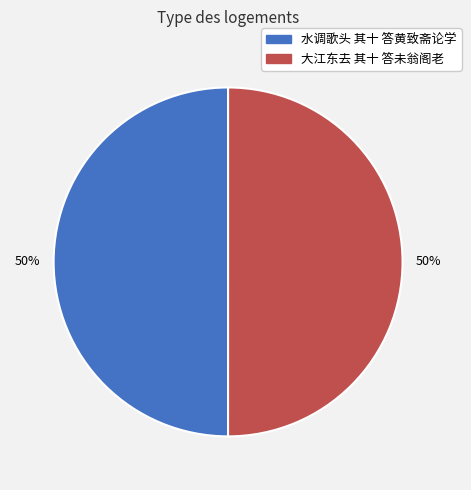

Approximately how many times larger is the value at 大江东去 其十 答未翁阁老 compared to 水调歌头 其十 答黄致斋论学?

1.0